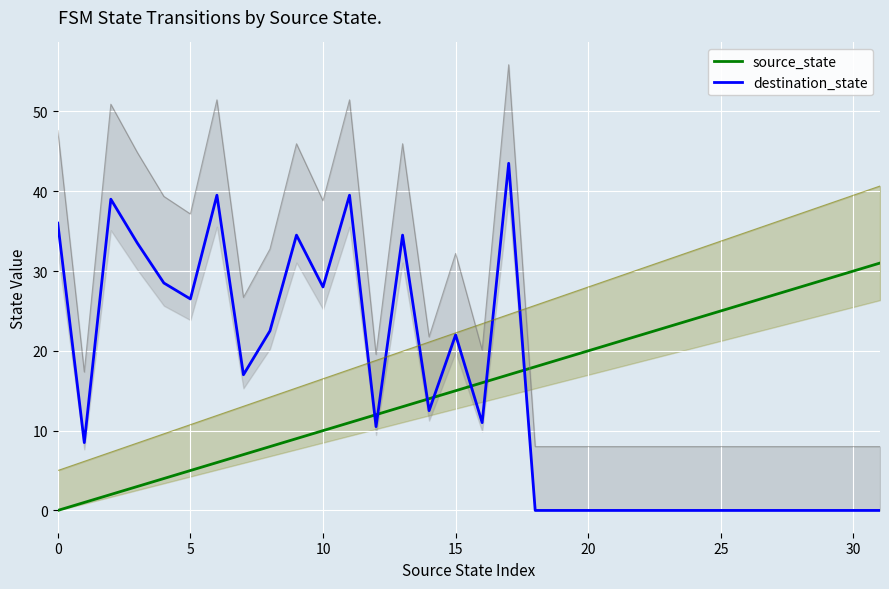

Which category has the highest value in the destination_state series?

17